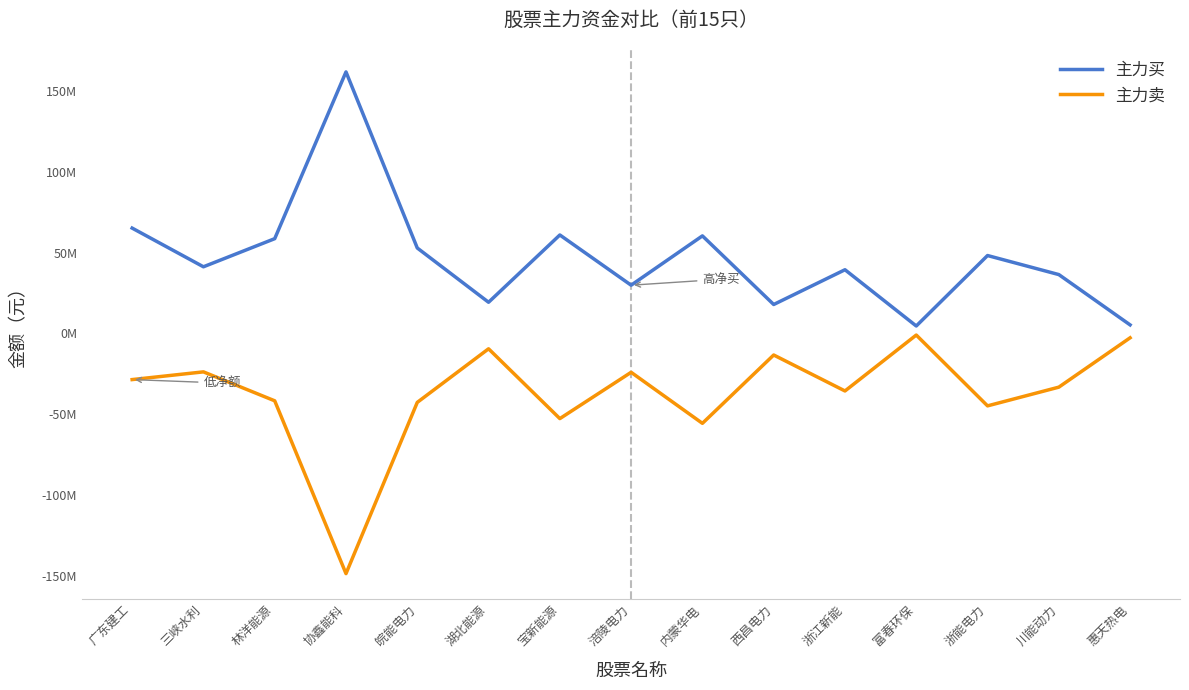

Which category has the lowest value in the 主力卖 series?

协鑫能科